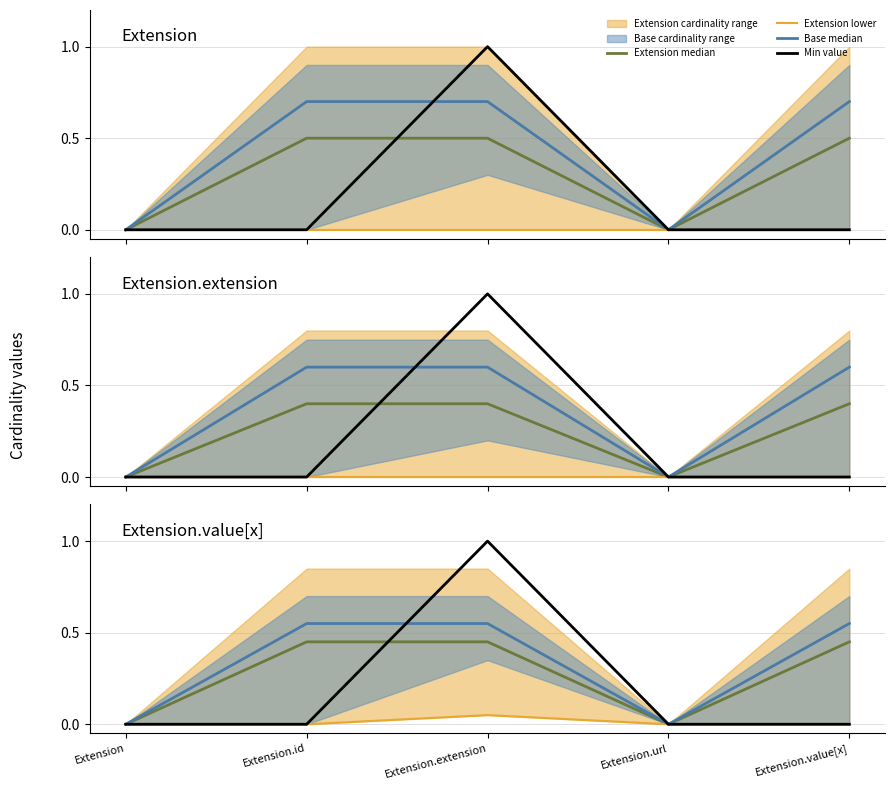

What is the label of the 5th point from the left?

Extension.value[x]